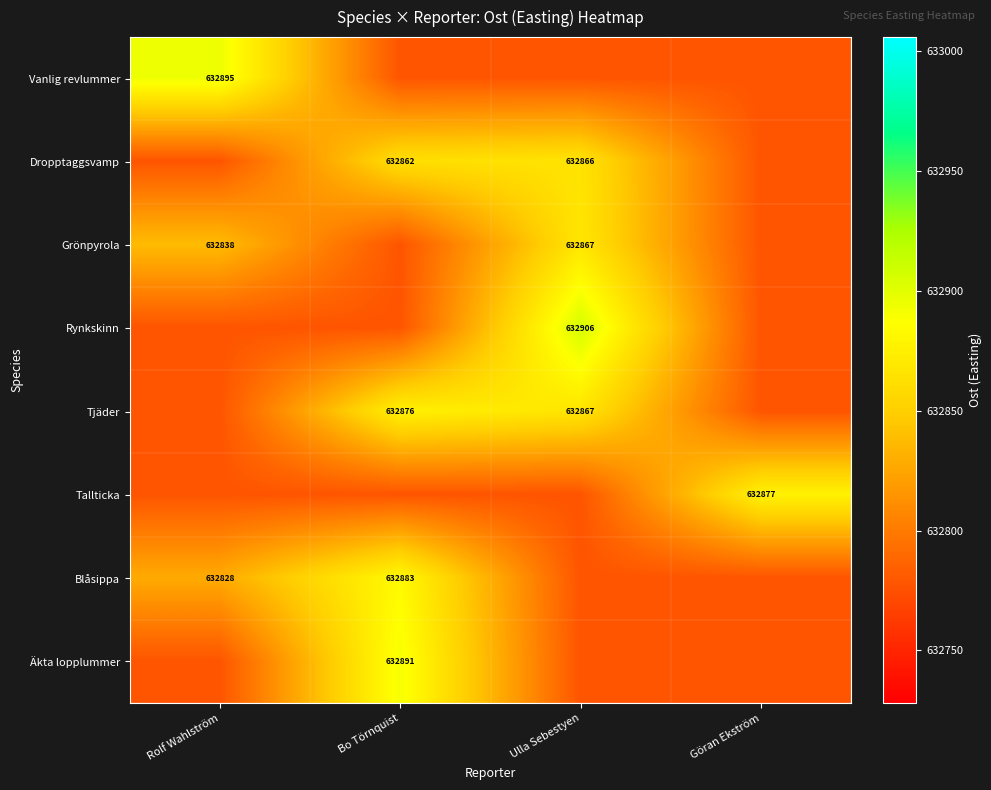

What is the spread (max minus min) of values at Ulla Sebestyen?

128.0